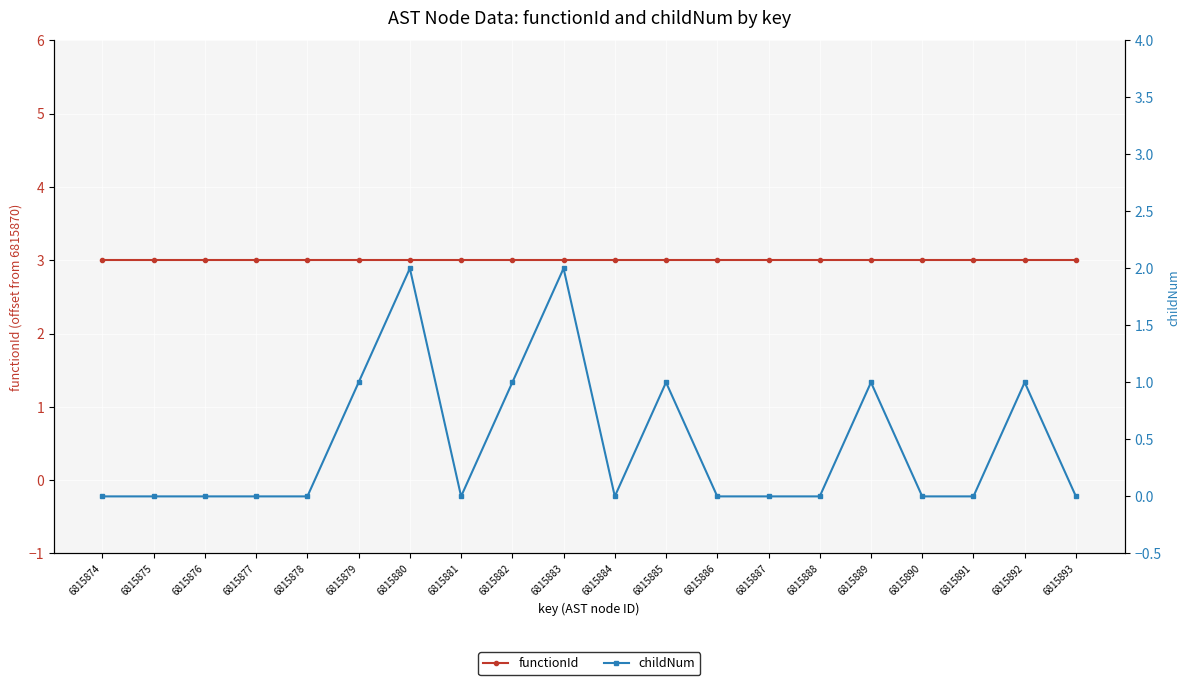

True or false: functionId and childNum intersect in this chart.

False